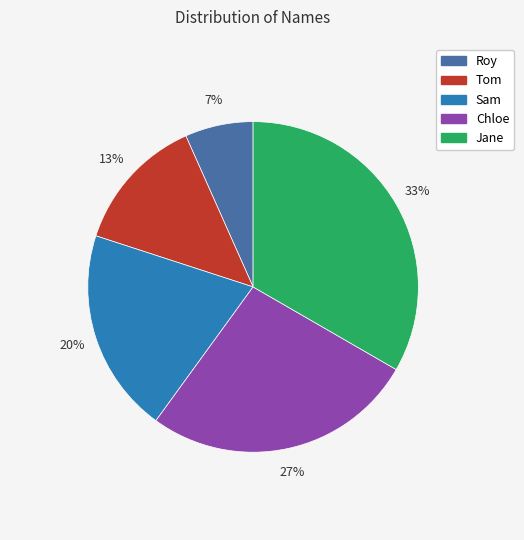

Count the number of slices in the pie.

5